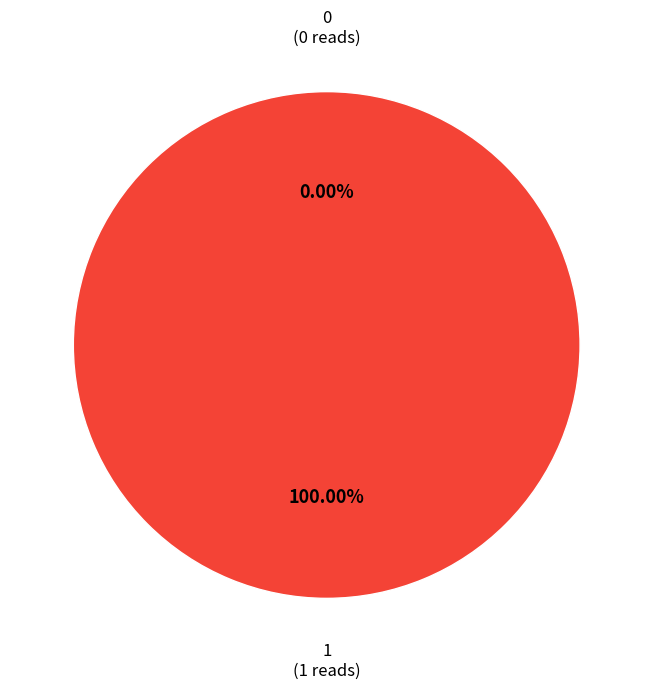

To the nearest percent, what is the combined percentage of 0 and 1?

100%